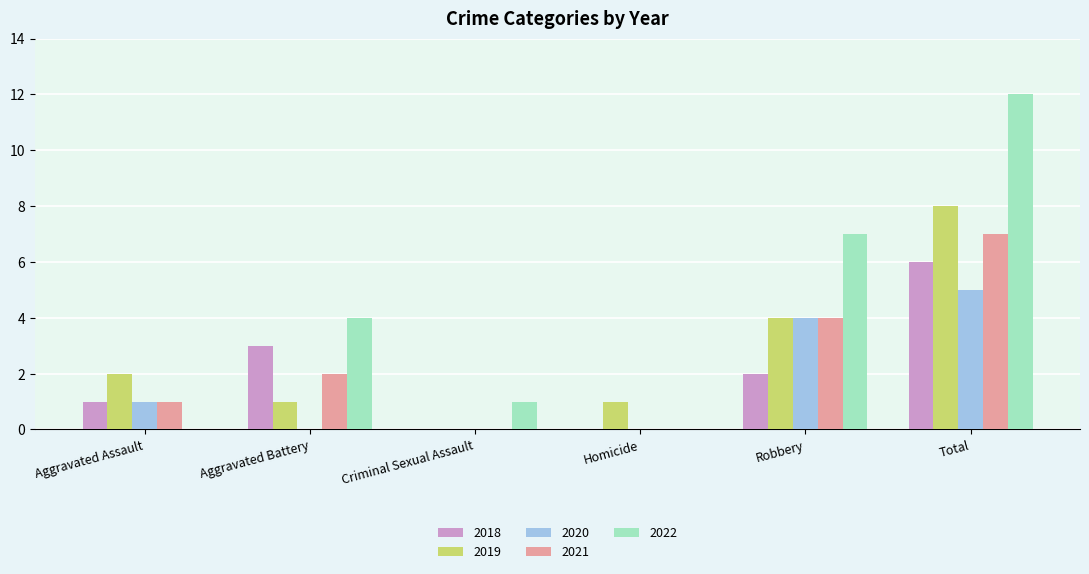

What is the sum of all 2018 values?

12